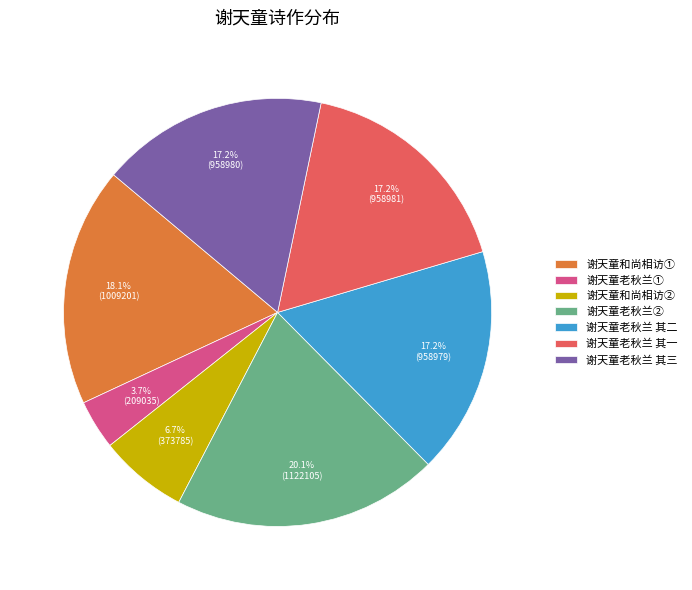

How many segments does this pie chart have?

7